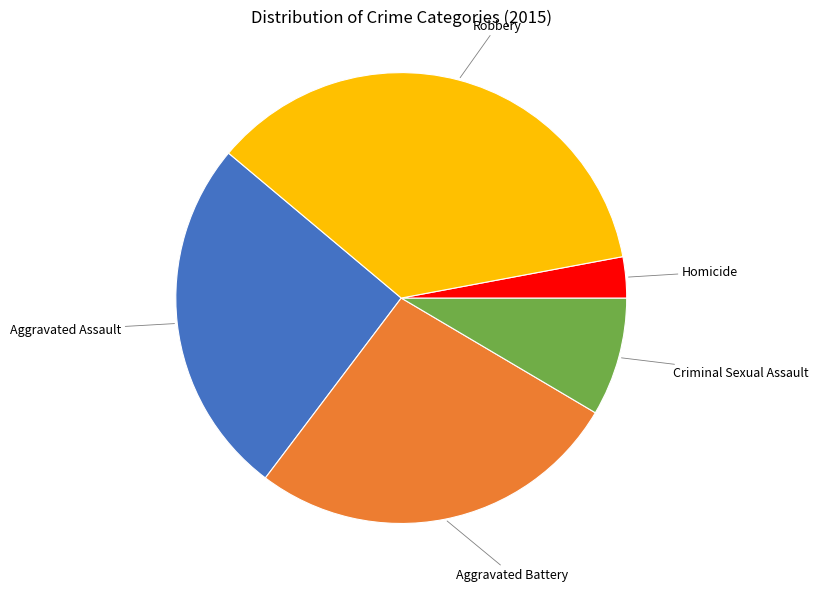

Is there a majority slice in this chart?

No